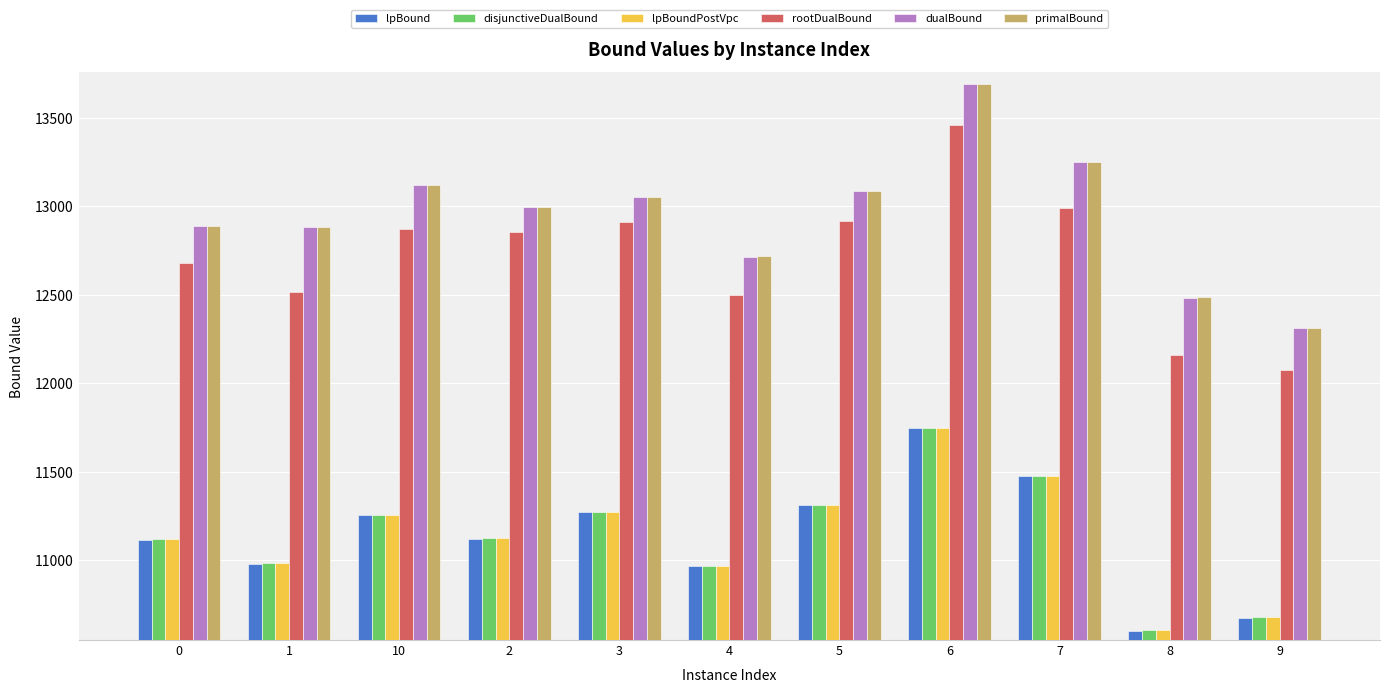

What is the maximum value for primalBound?

13689.0